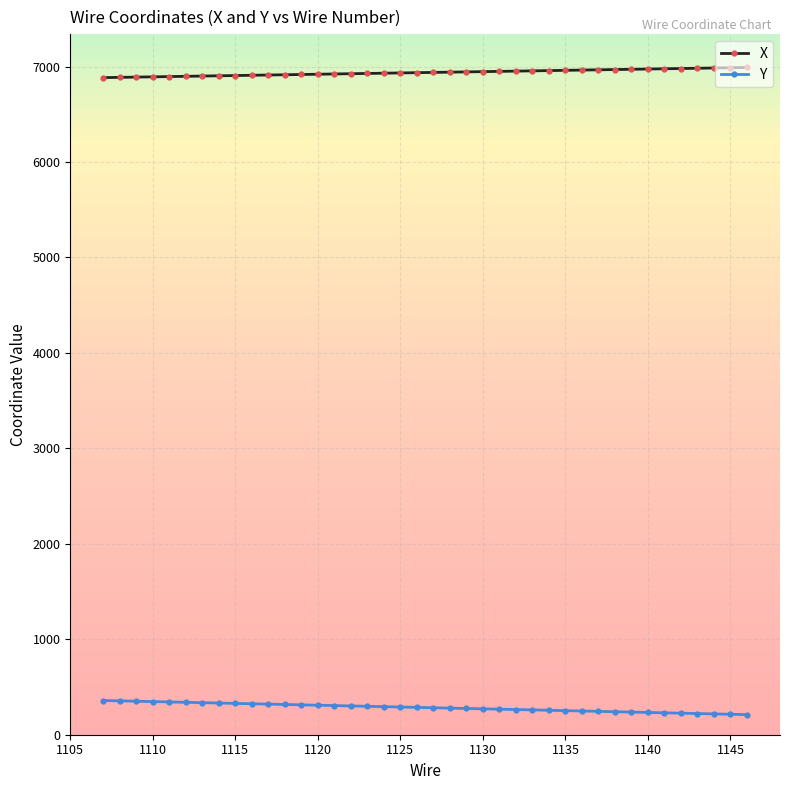

Which series has the widest spread of values?

Y